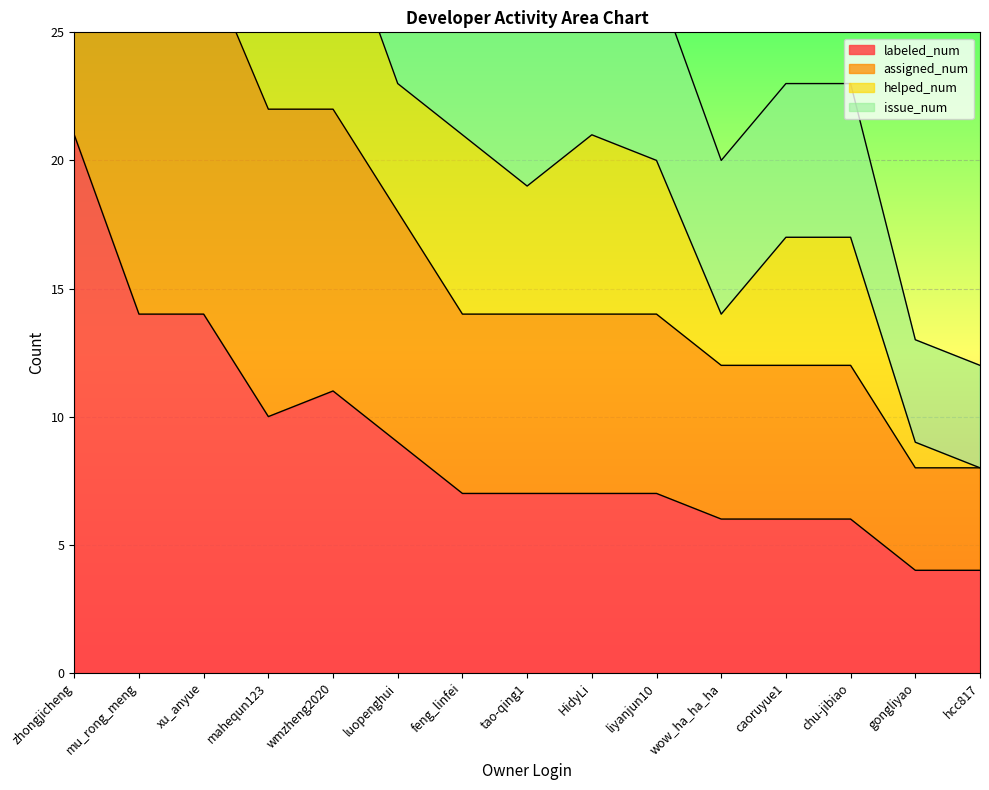

True or false: assigned_num and labeled_num intersect in this chart.

False